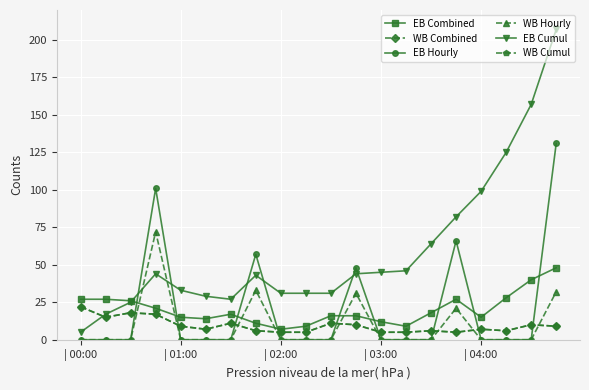

What is the greatest value displayed?

207